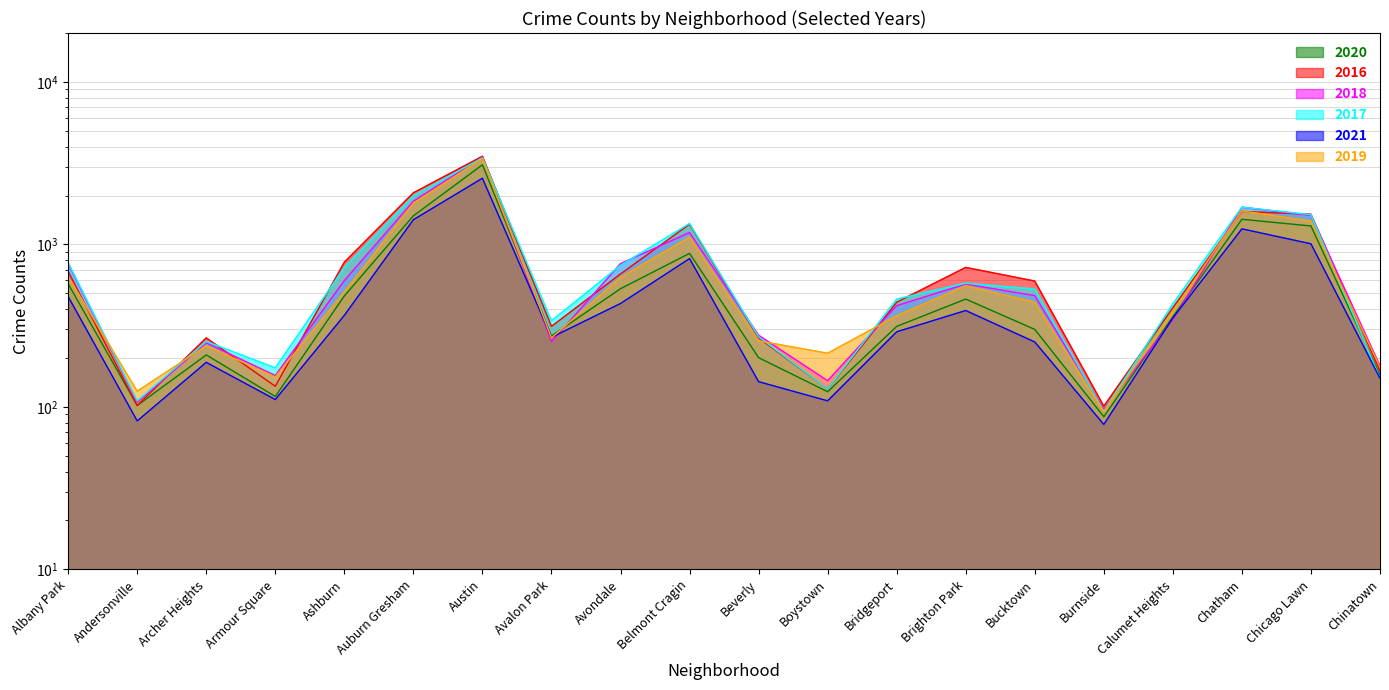

At which category is the sum across all series the highest?

Austin